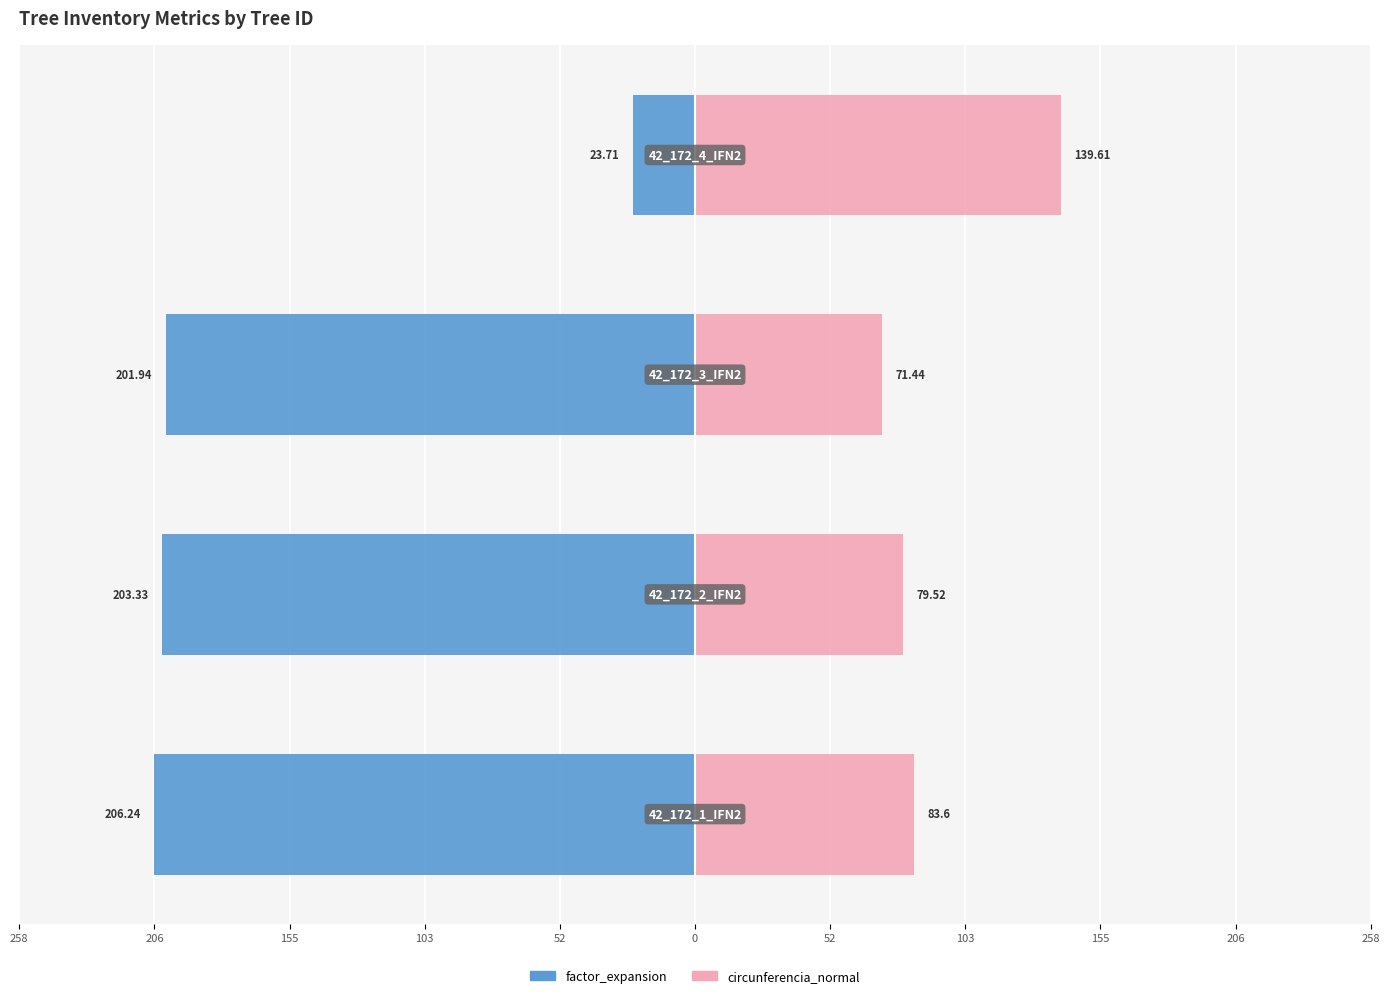

What are all the series names shown in the legend?

factor_expansion, circunferencia_normal